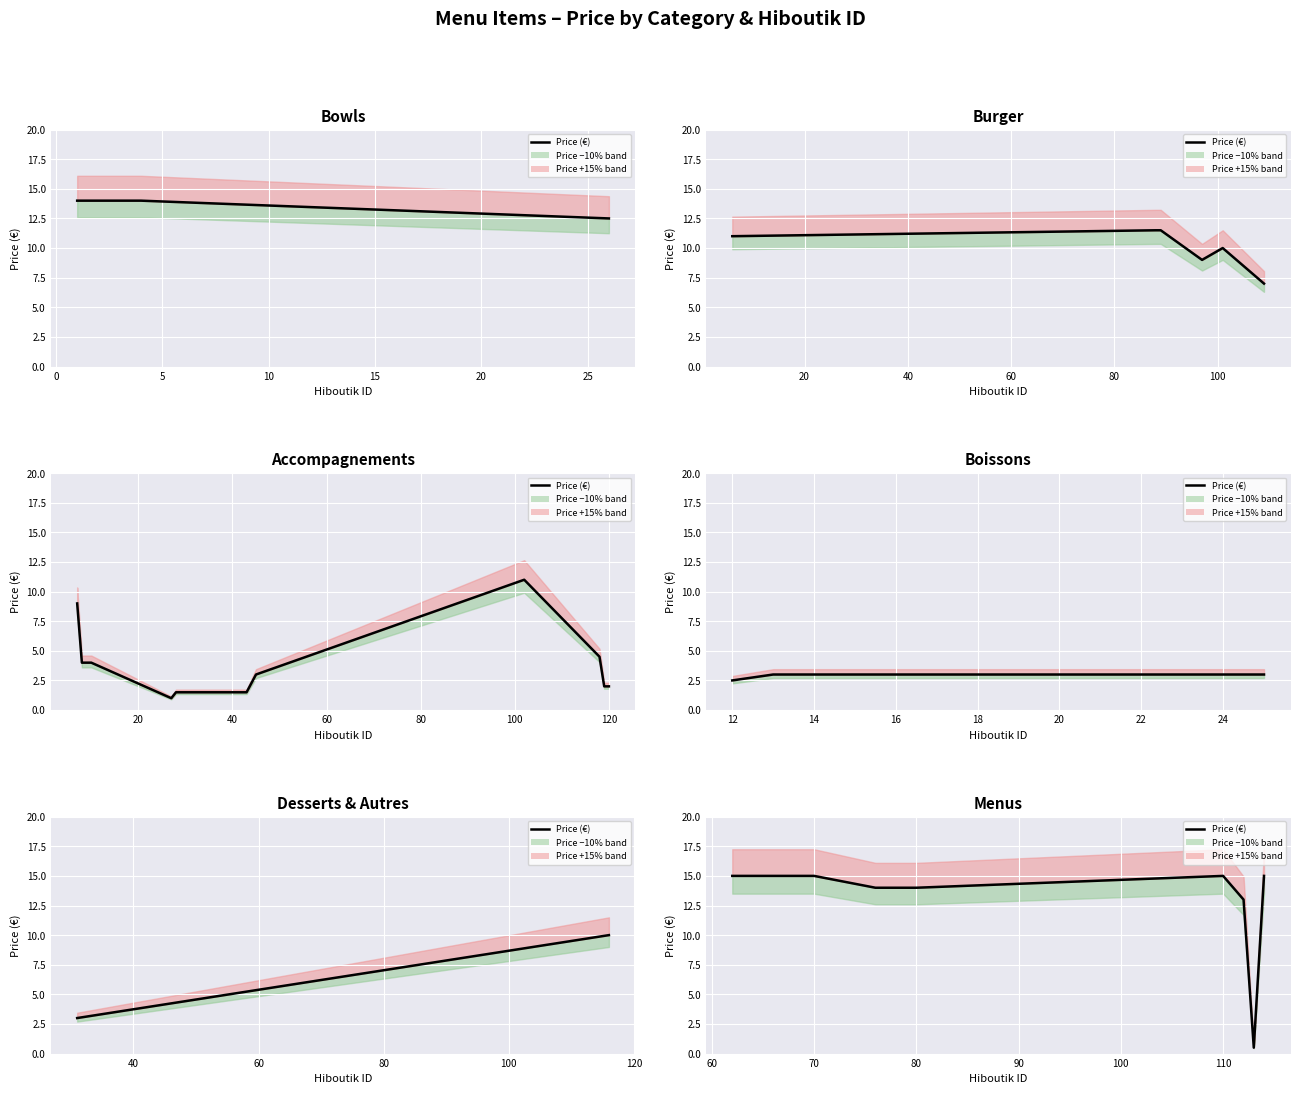

What is the change in value from 80 to 110?

+1.0